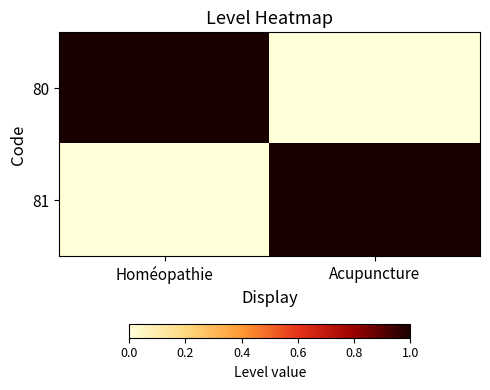

What is the total value across all series at Acupuncture?

1